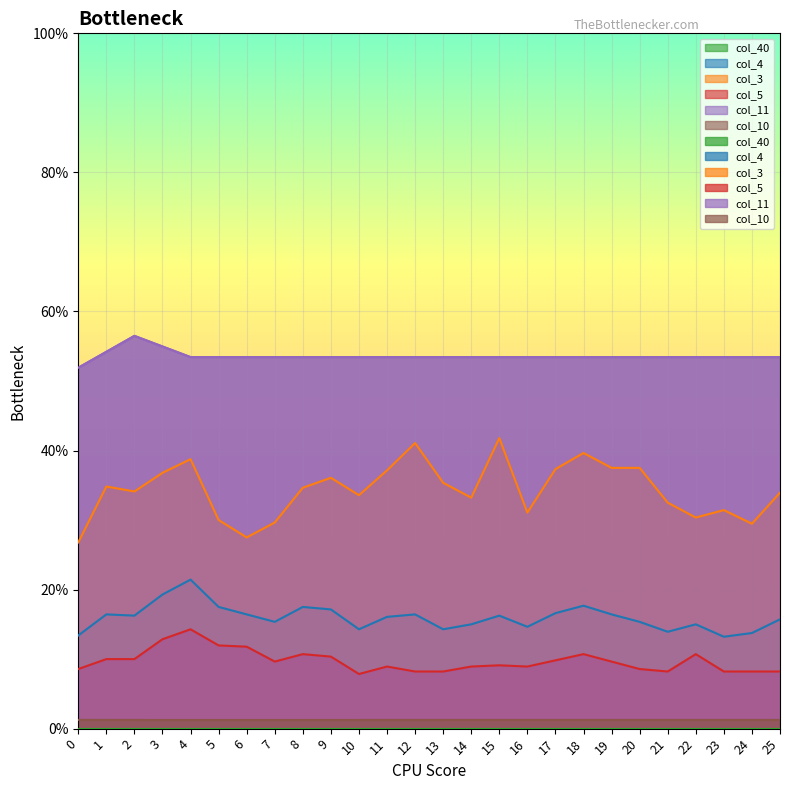

What value does the col_4 series have at 18?

0.2